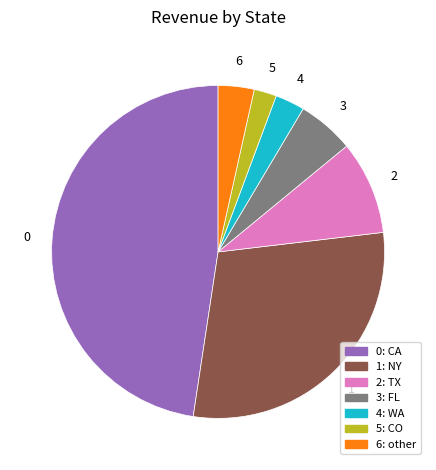

Is there any slice that represents more than half of the pie?

No